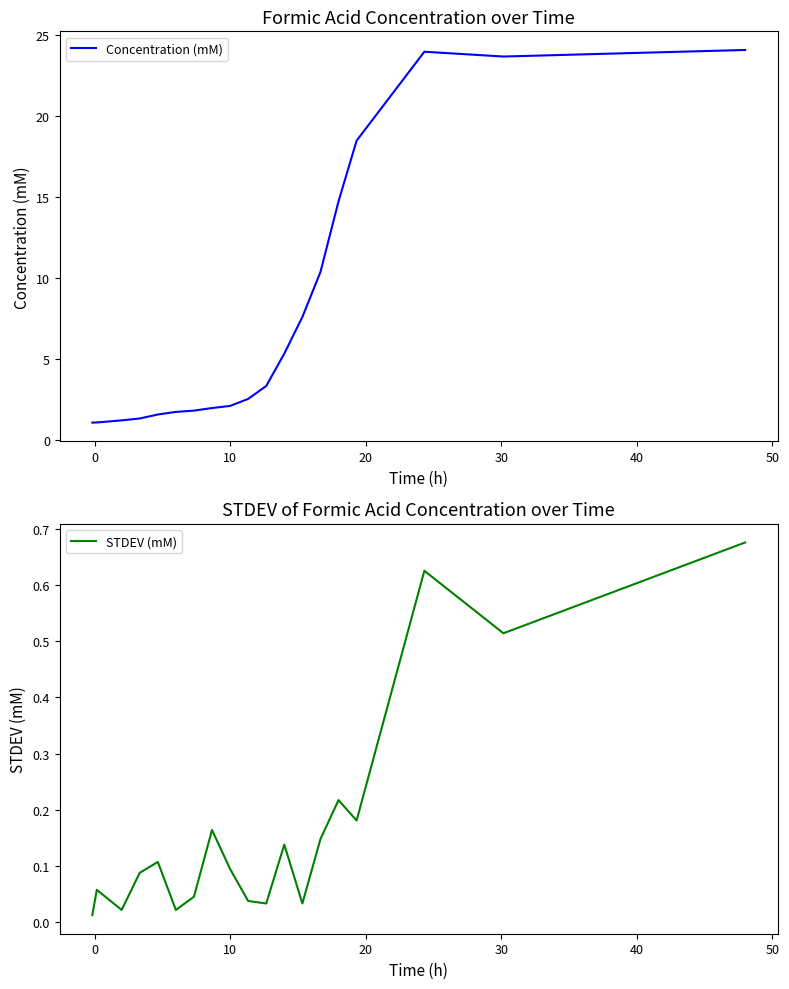

What is the difference between the second highest and minimum values in the STDEV (mM) series?

0.6